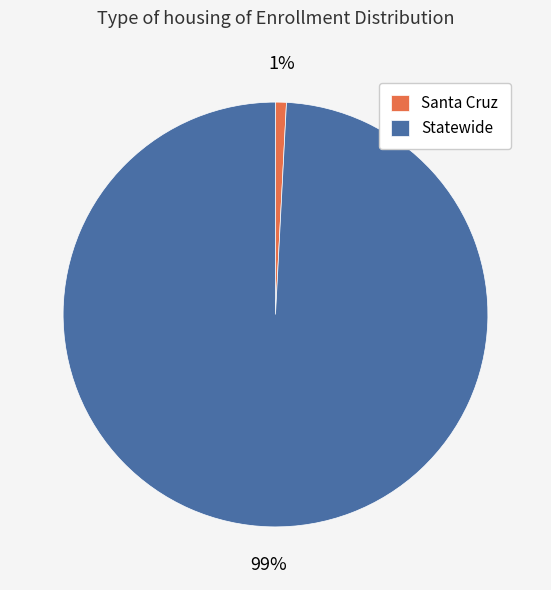

Combined, do Santa Cruz and Statewide account for over 50%?

Yes